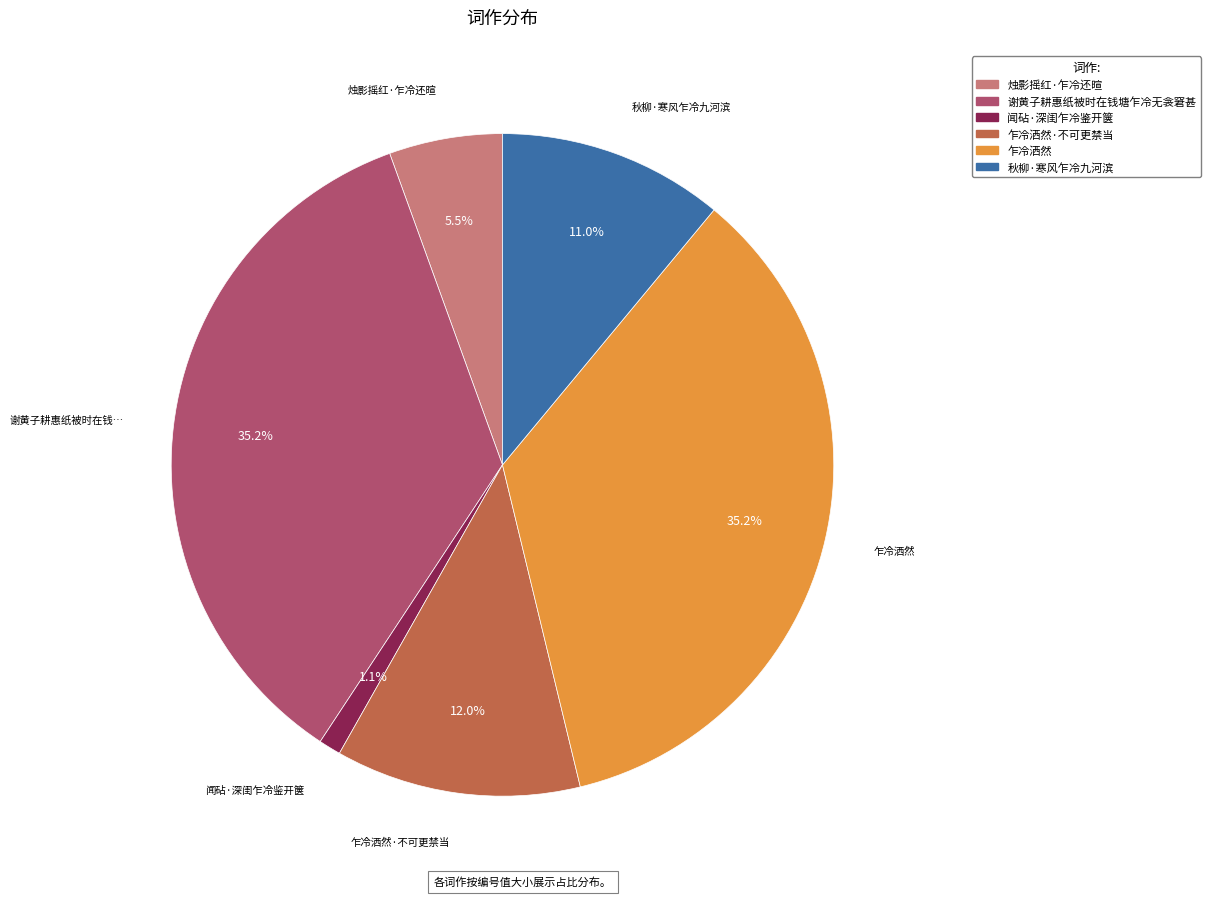

Does any single category account for the majority?

No